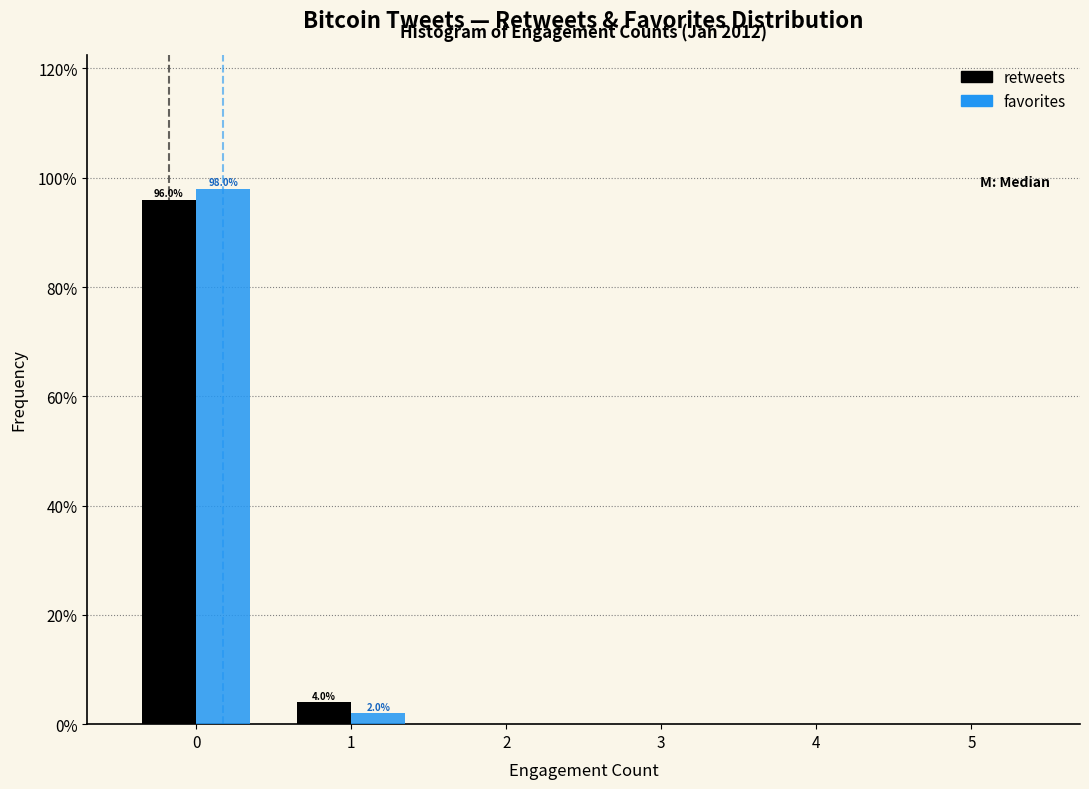

In the retweets series, which range on the x-axis has the tallest bar?

-0.5 to 0.5